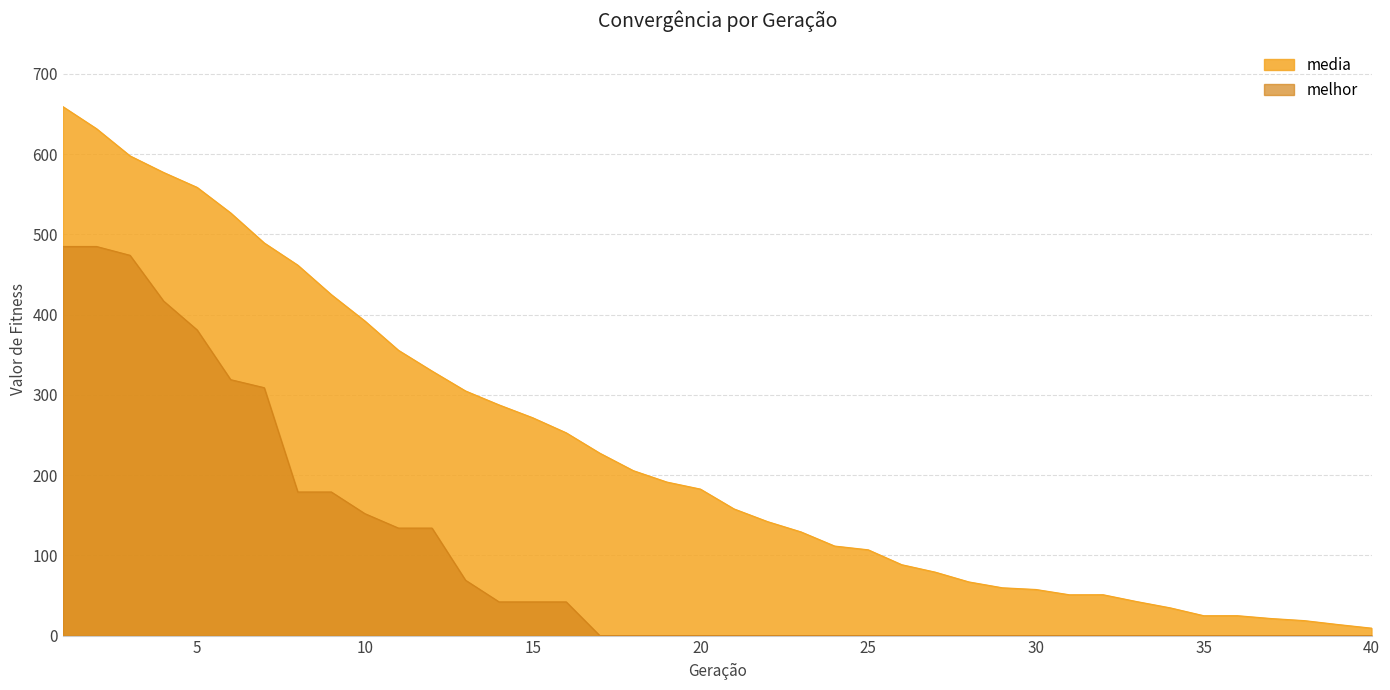

What is the difference between the maximum and minimum values in the media series?

650.0